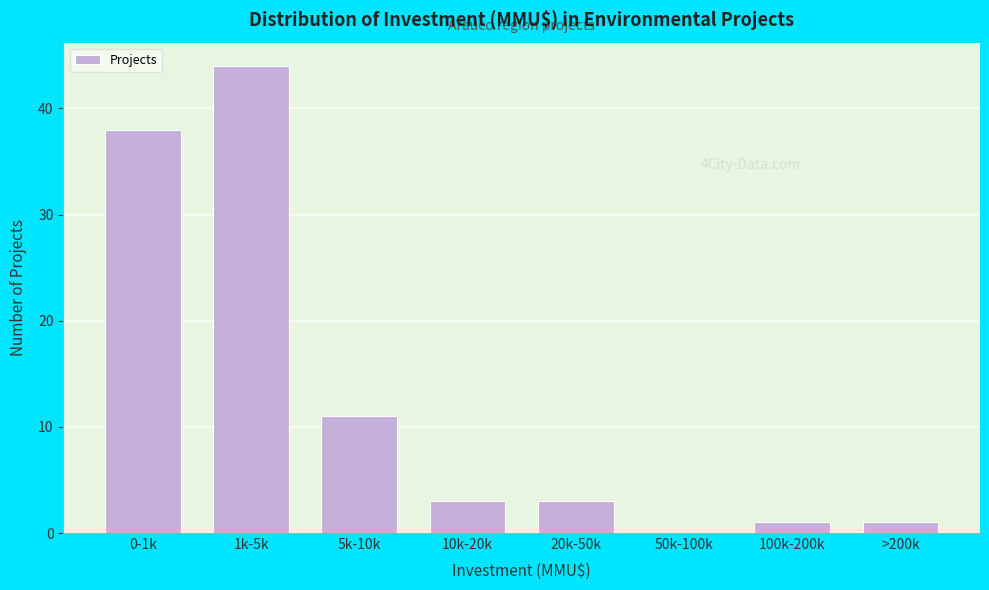

Reading left to right, list all the values displayed in this chart.

0-1k=38	1k-5k=44	5k-10k=11	10k-20k=3	20k-50k=3	50k-100k=0	100k-200k=1	>200k=1